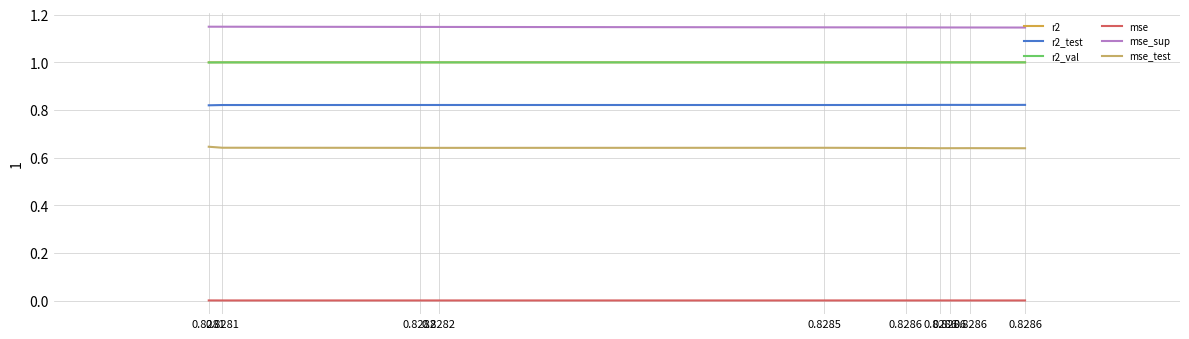

Rank the series by their maximum value, from highest to lowest.

mse_sup, r2, r2_val, r2_test, mse_test, mse